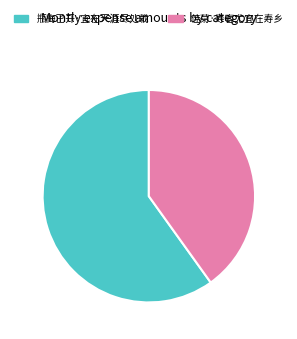

Which slice is the smallest?

佳菊·寿客尤宜在寿乡